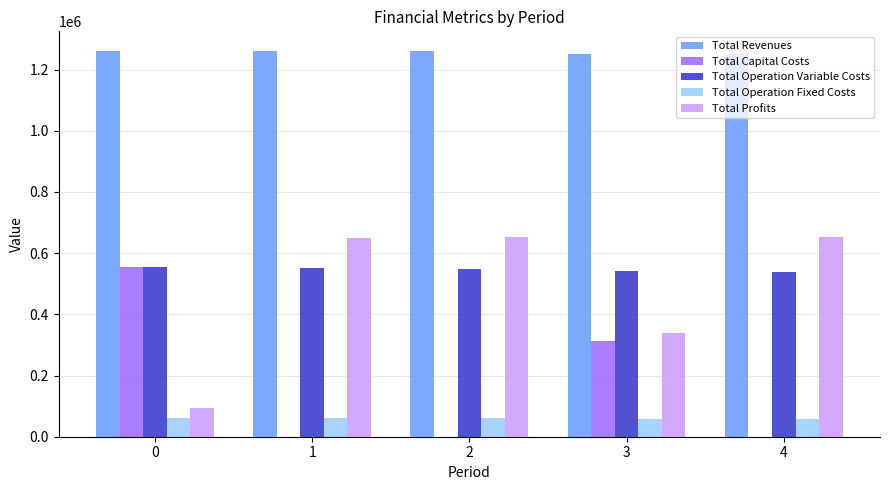

What are all the series names shown in the legend?

Total Revenues, Total Capital Costs, Total Operation Variable Costs, Total Operation Fixed Costs, Total Profits